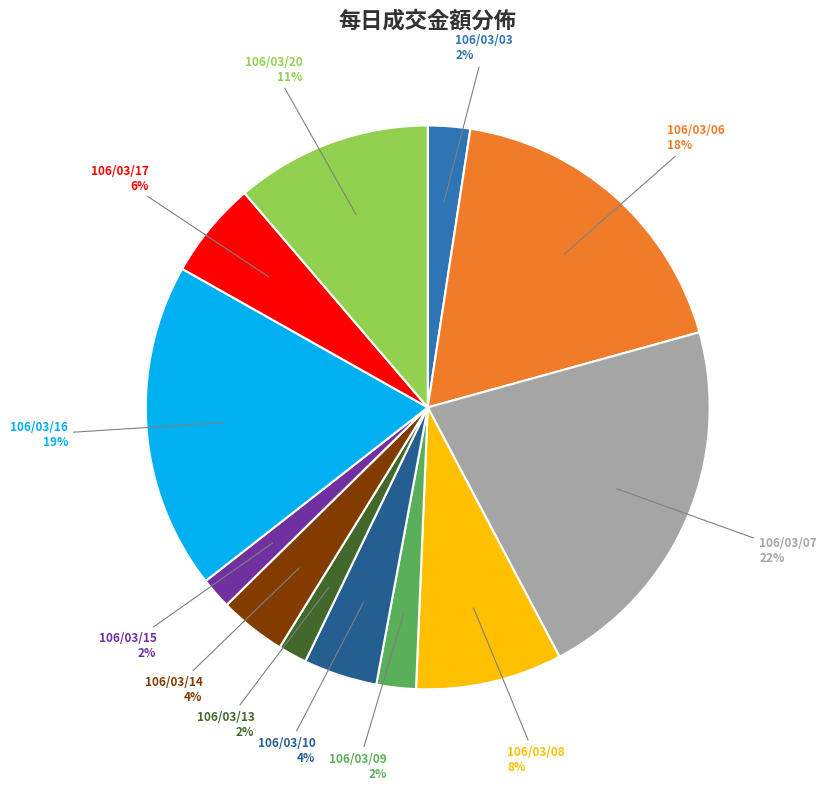

To the nearest percent, what is the difference between the largest and smallest slice percentages?

20%